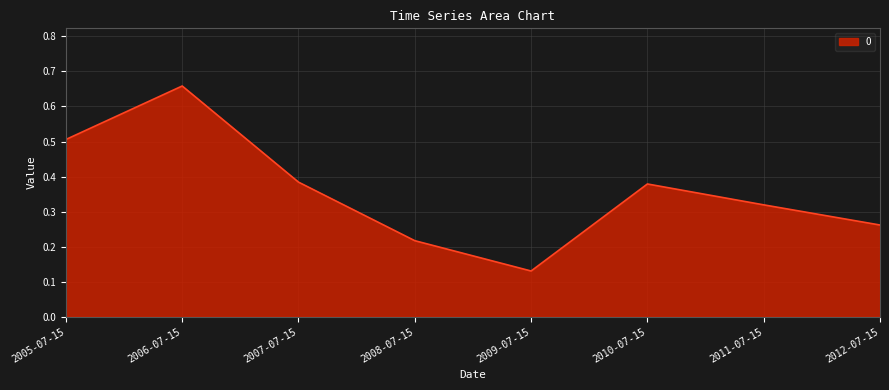

What is the sum of the values at 2010-07-15 and 2012-07-15?

0.6